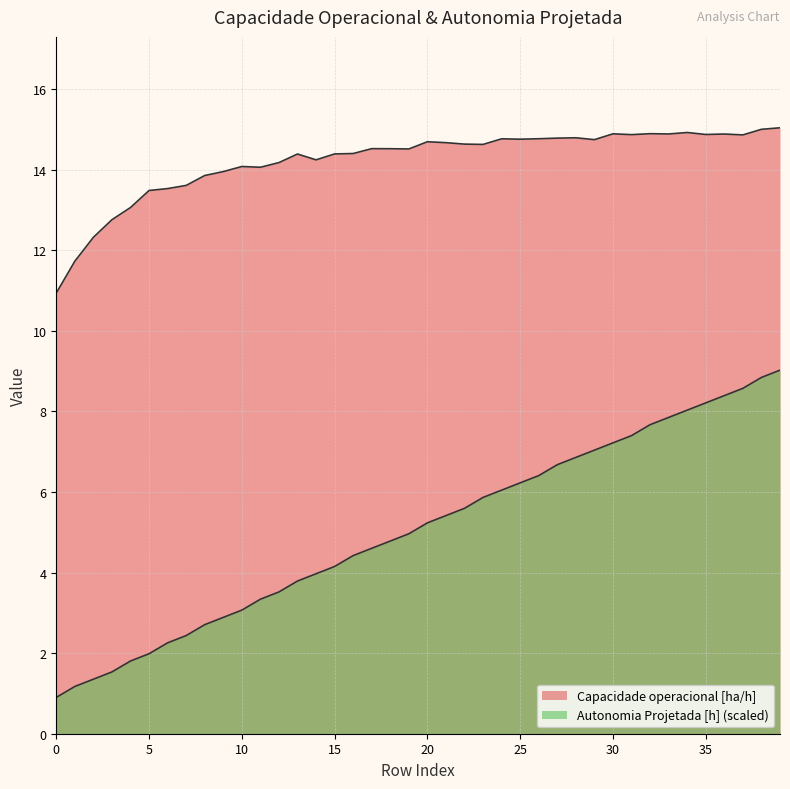

Is it true that Capacidade operacional [ha/h] equals 8.0 at 15?

False